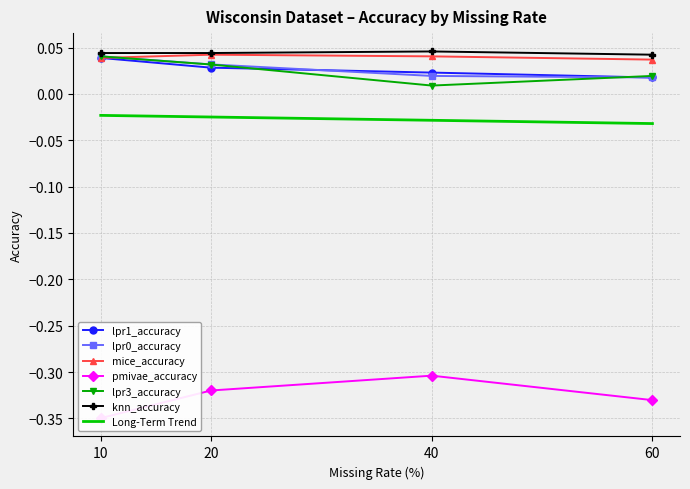

Is it true that lpr3_accuracy equals 0.0 at 40?

True